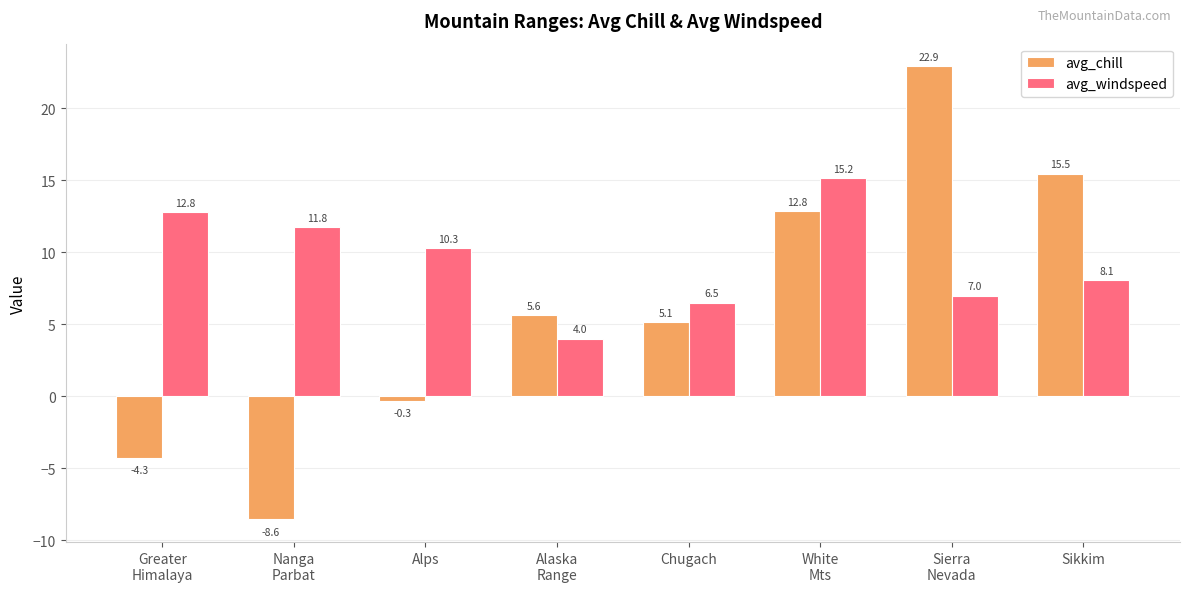

How many values in the avg_windspeed series exceed 10?

4